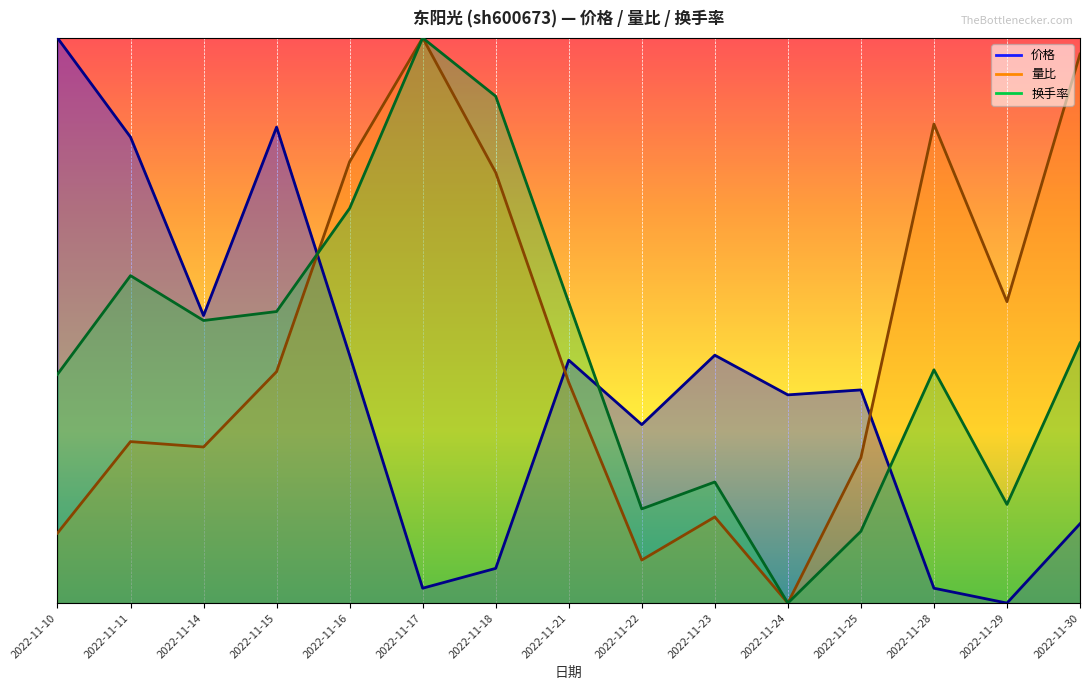

What are all the series names shown in the legend?

价格, 量比, 换手率